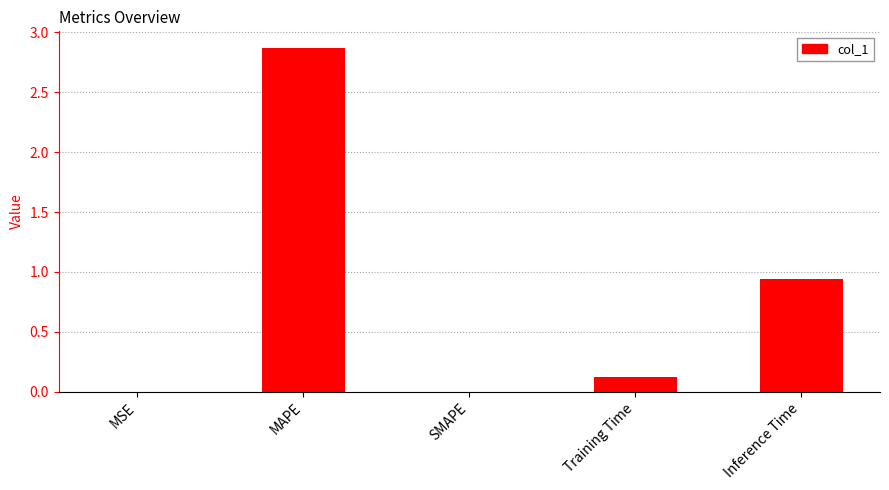

Which label corresponds to the largest value in the chart?

MAPE